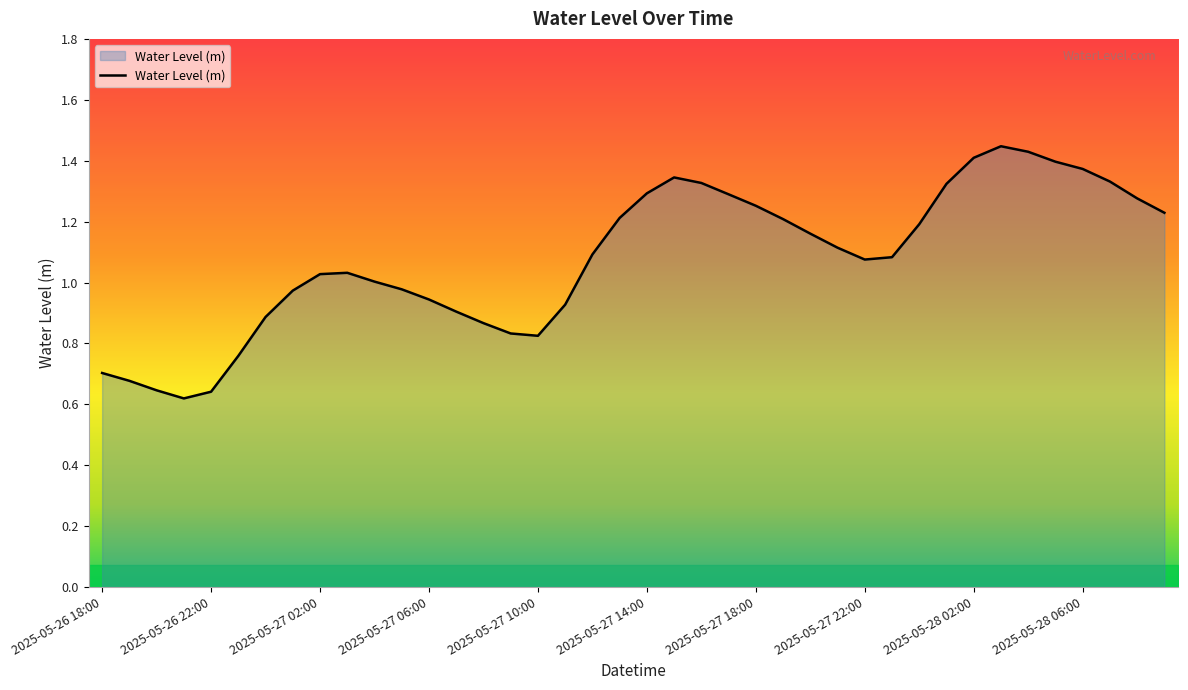

Count the number of data series in this chart.

1